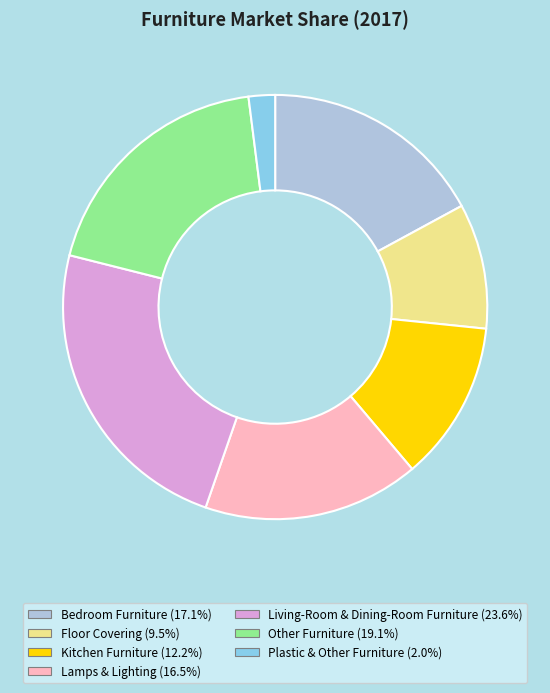

Approximately how many times larger is the value at Living-Room & Dining-Room Furniture (23.6%) compared to Lamps & Lighting (16.5%)?

1.4